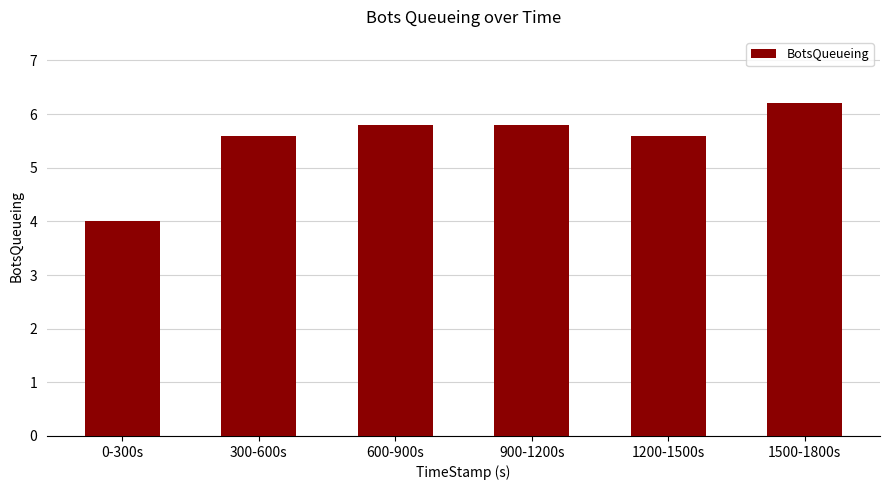

What value does the data have at 0-300s?

4.0